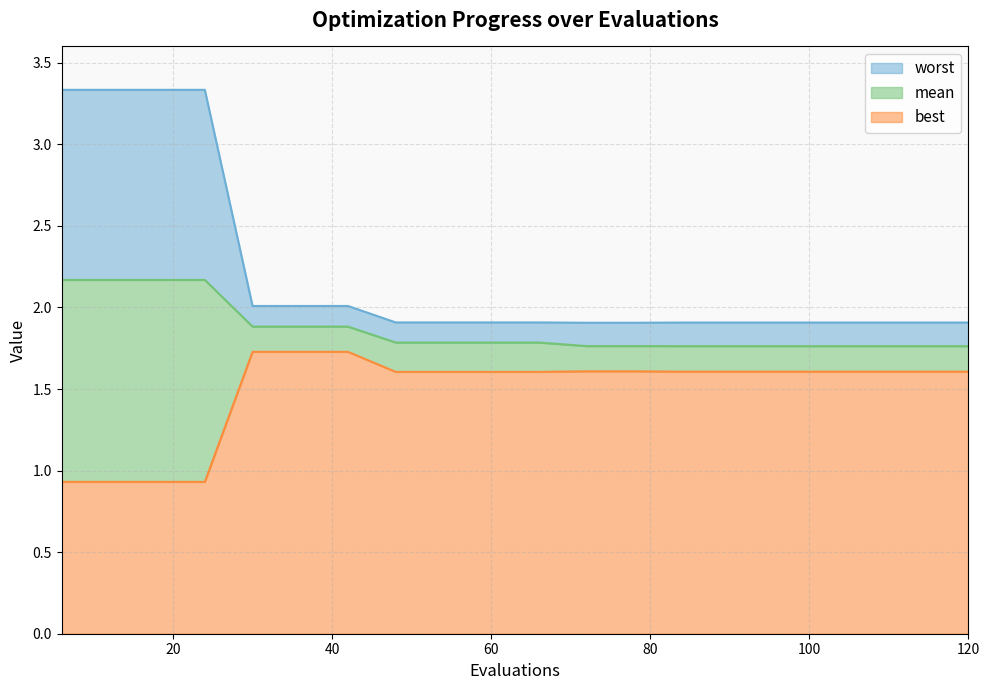

The value of mean at 120 is 2.4. True or false?

False